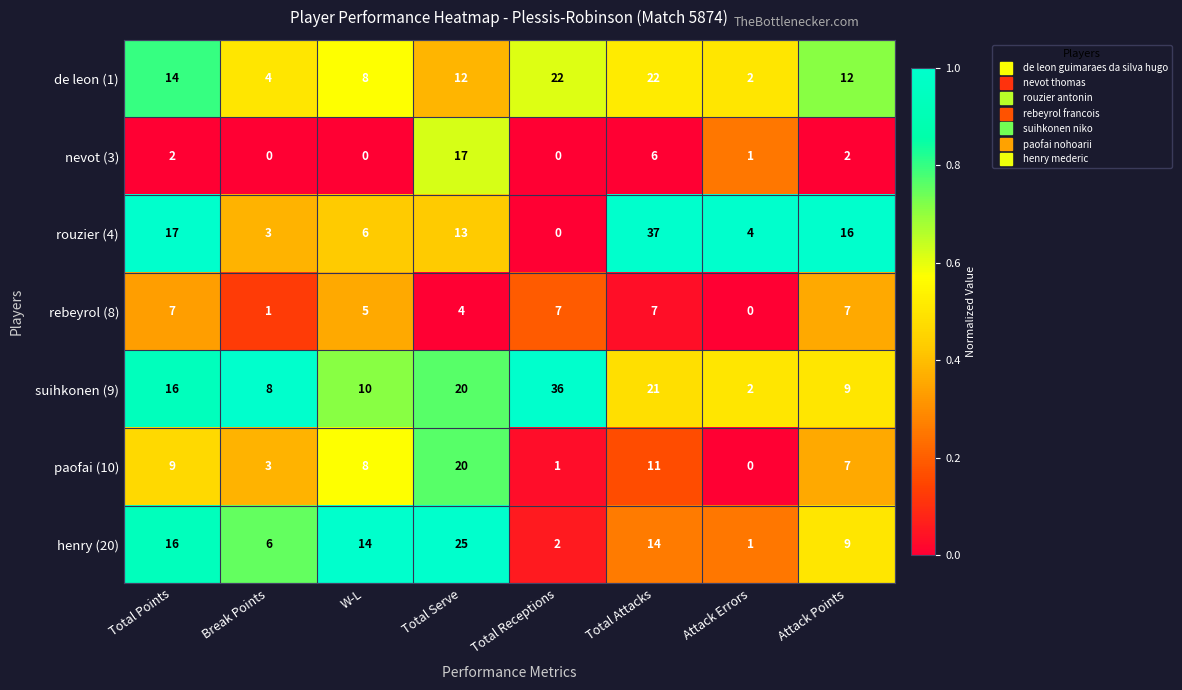

Is it true that nevot (3) equals 1 at Attack Errors?

True